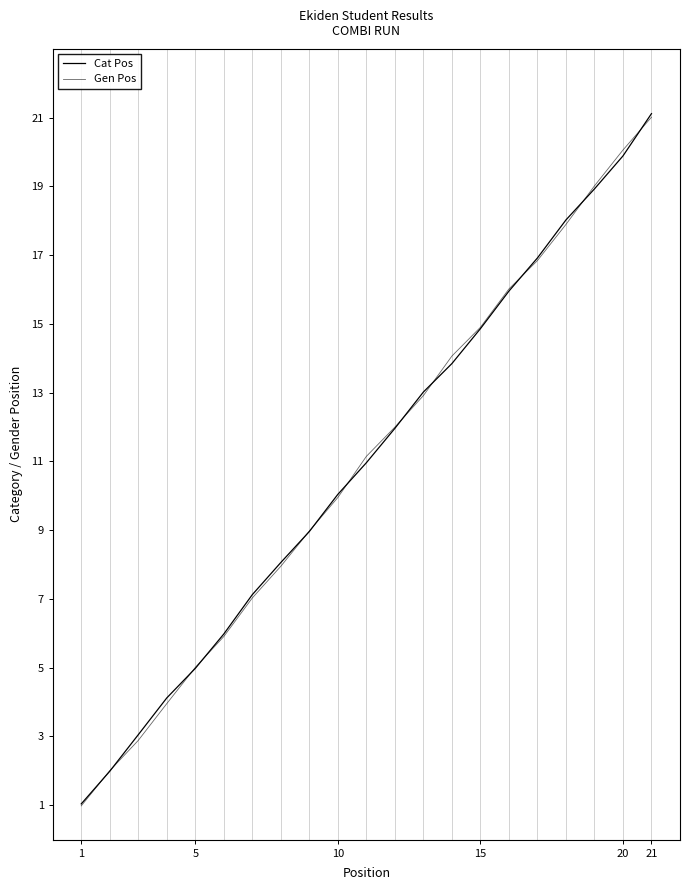

Does the chart have visible grid lines?

No